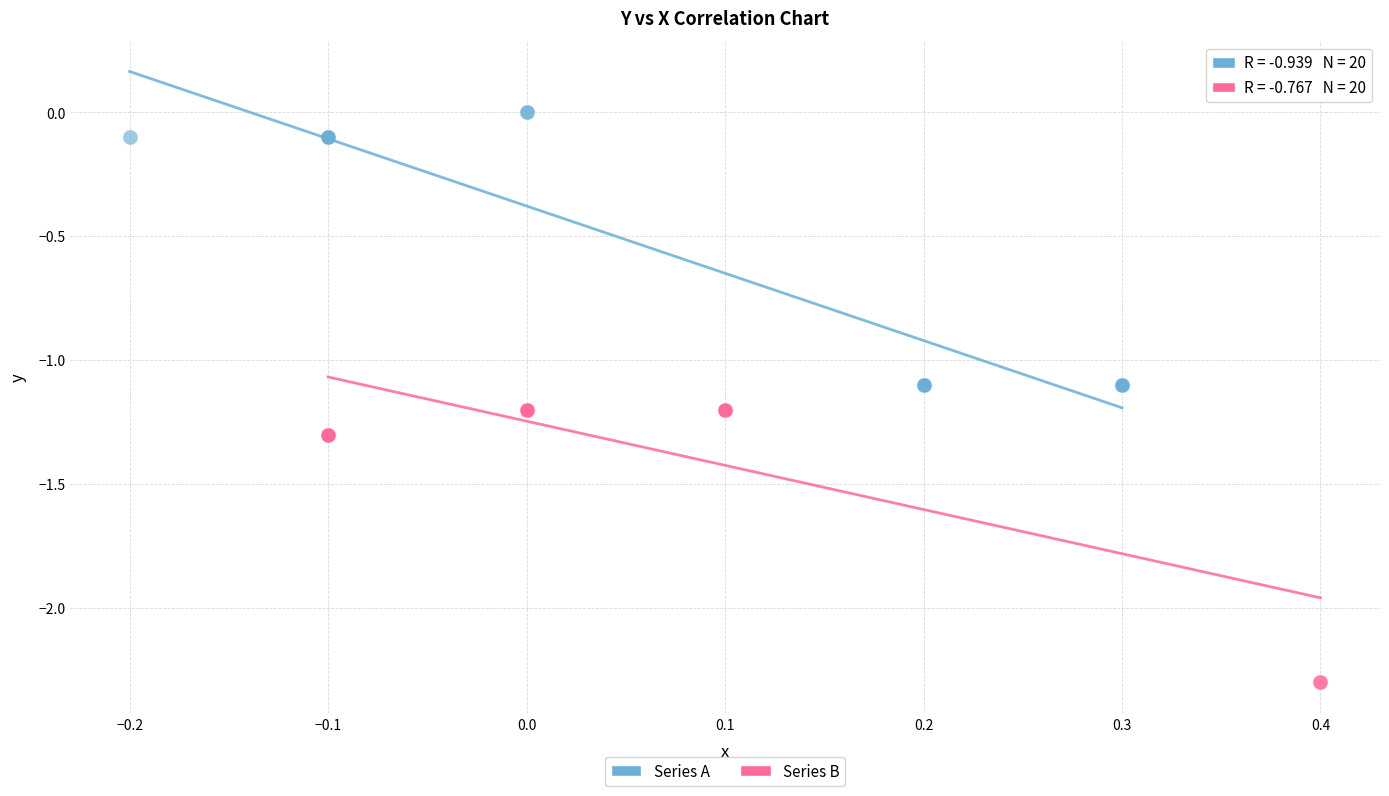

Which series reaches the minimum Y coordinate?

Series B